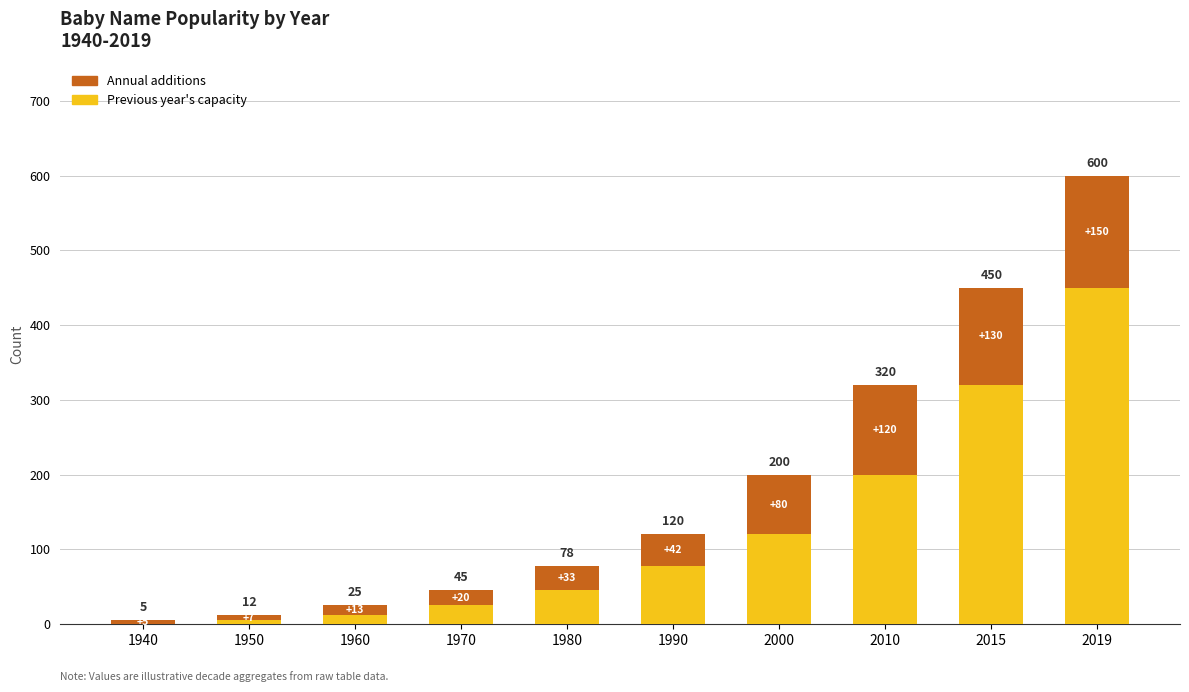

True or false: Previous year's capacity has a value of 32 at 2000.

False